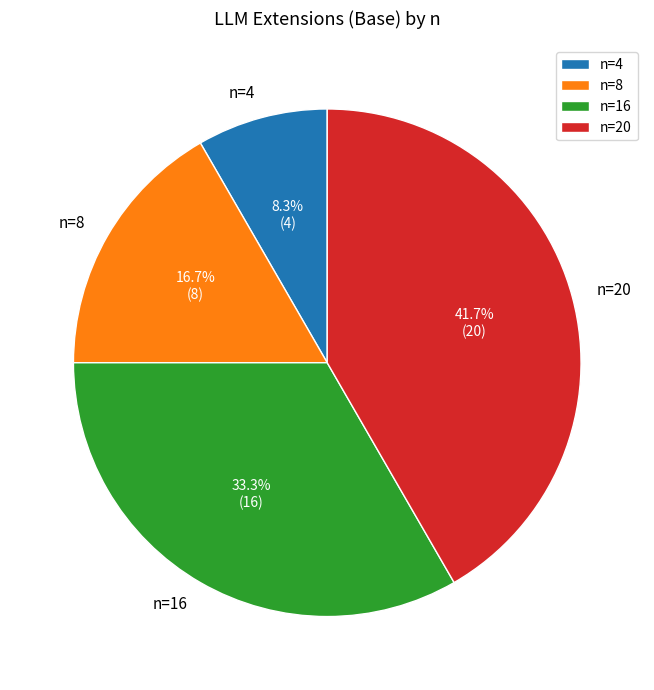

Combined, what portion of the pie is n=8 and n=16?

50.0%